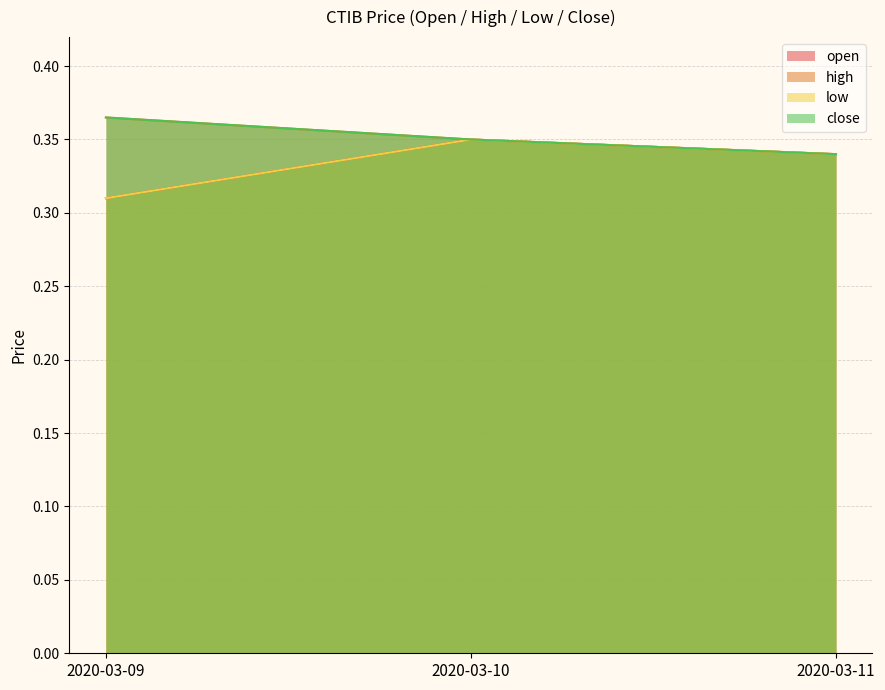

List the labels in order of close value, smallest first.

2020-03-11, 2020-03-10, 2020-03-09